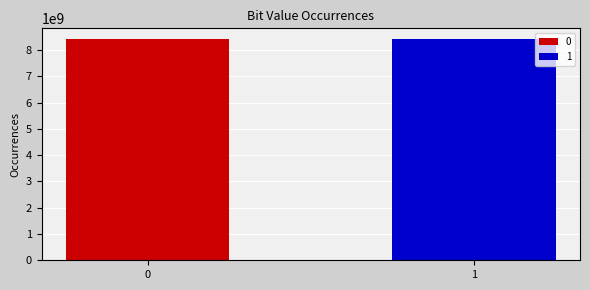

What is the highest value of the 1 series?

8399433286